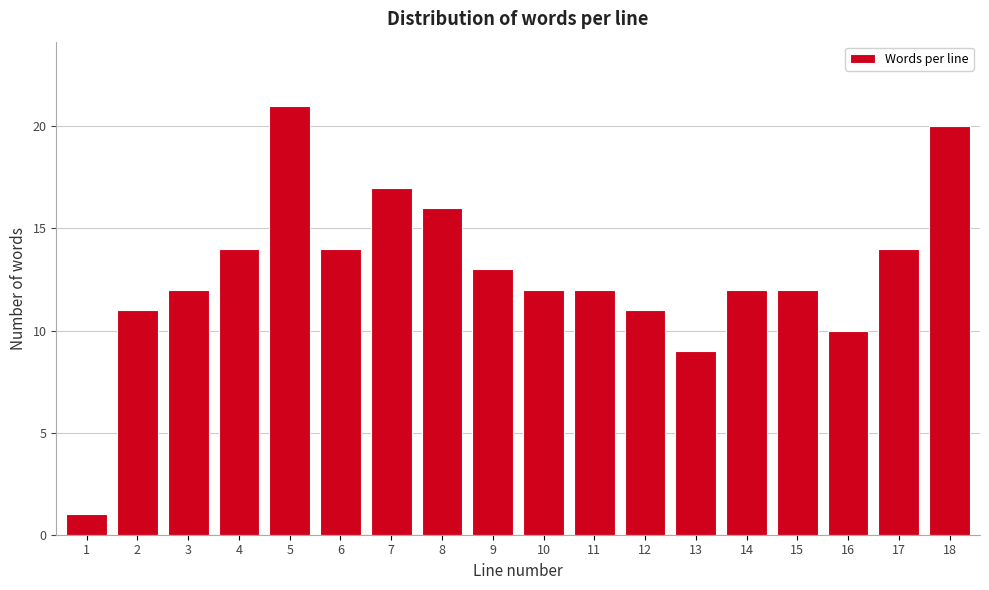

Reading right to left, list all the values displayed in this chart.

20	14	10	12	12	9	11	12	12	13	16	17	14	21	14	12	11	1